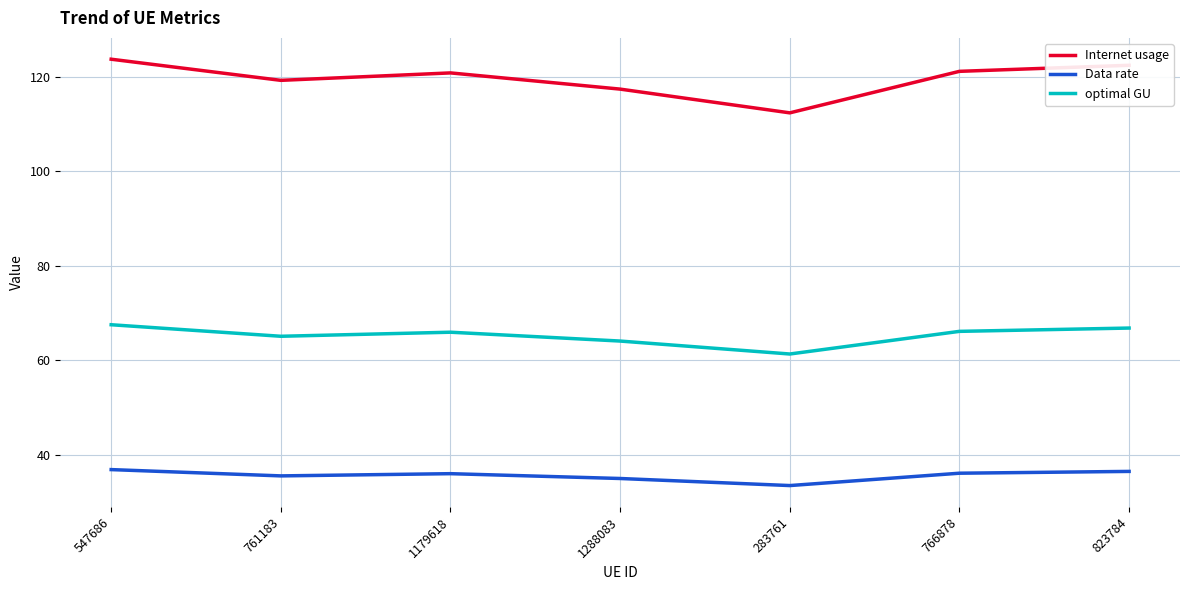

What is the sum of all optimal GU values?

456.9